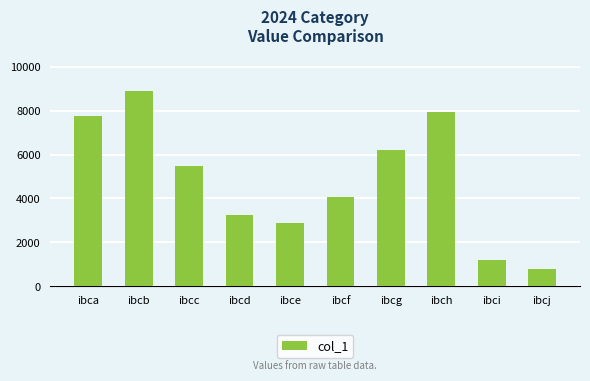

What is the value of the 10th bar from the left?

763